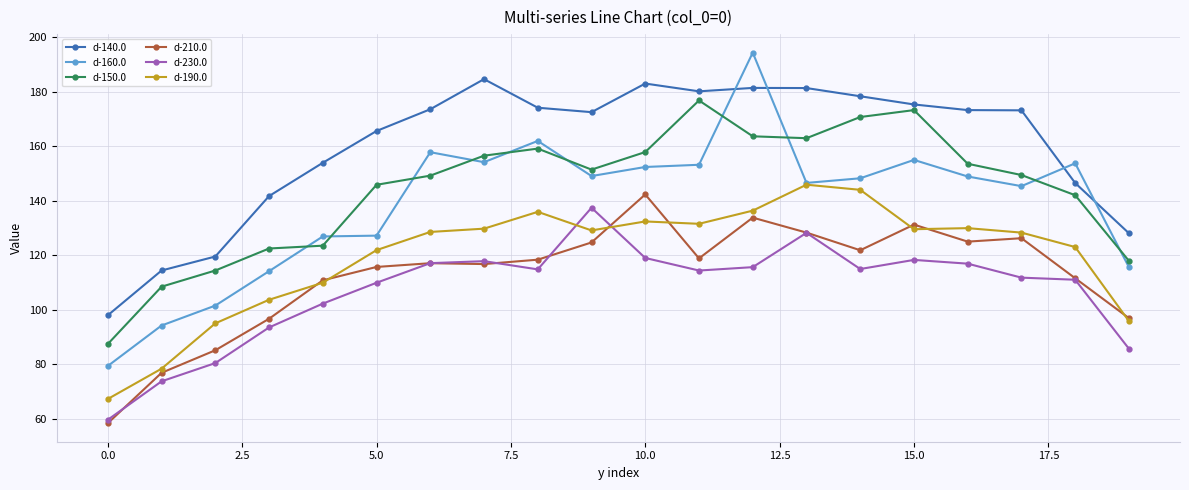

Which series has the widest spread of values?

d-160.0